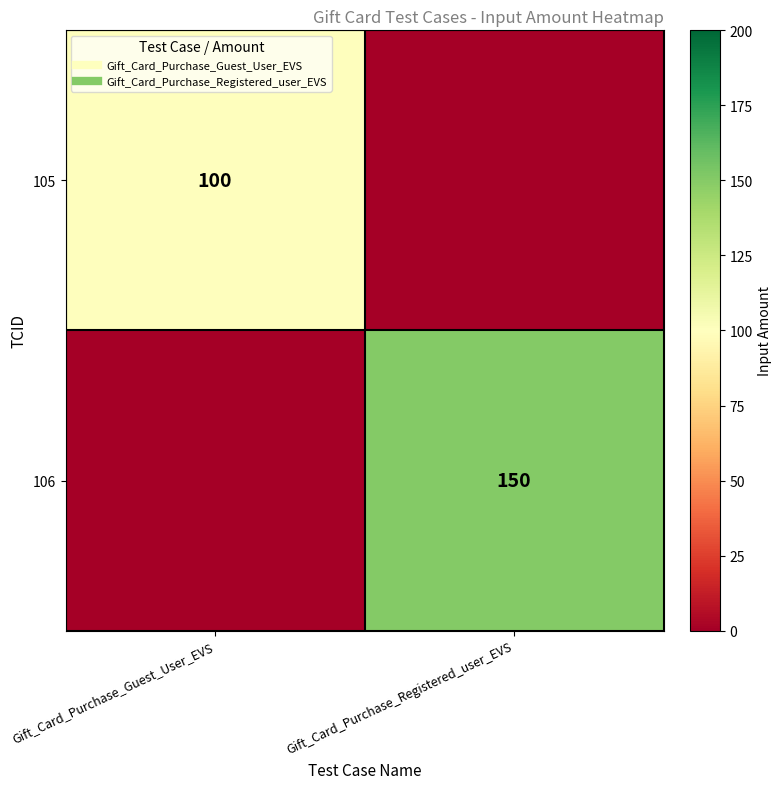

What is the sum of all 106 values?

150